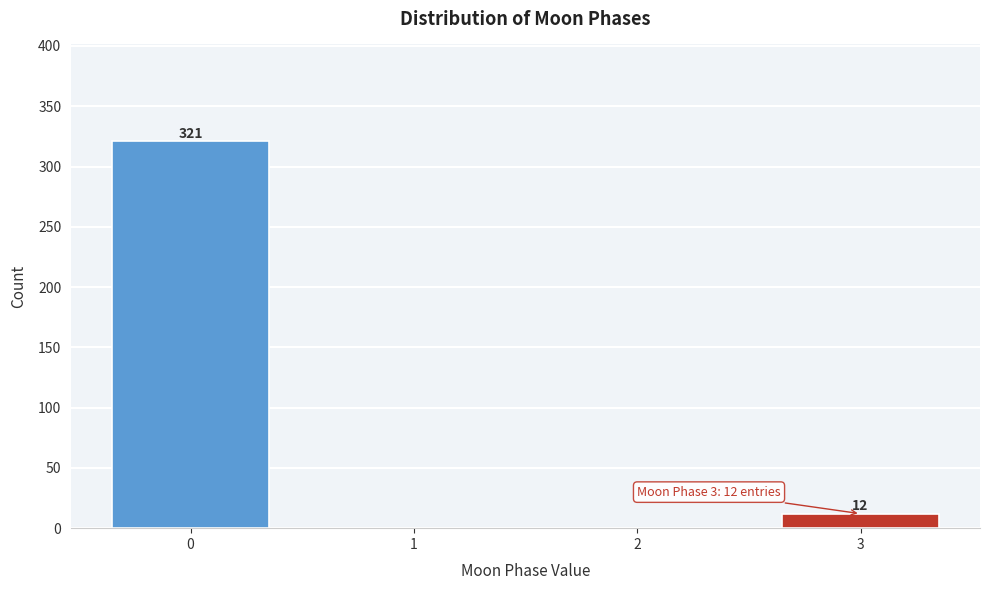

Reading left to right, list all the values displayed in this chart.

0=321	1=0	2=0	3=12